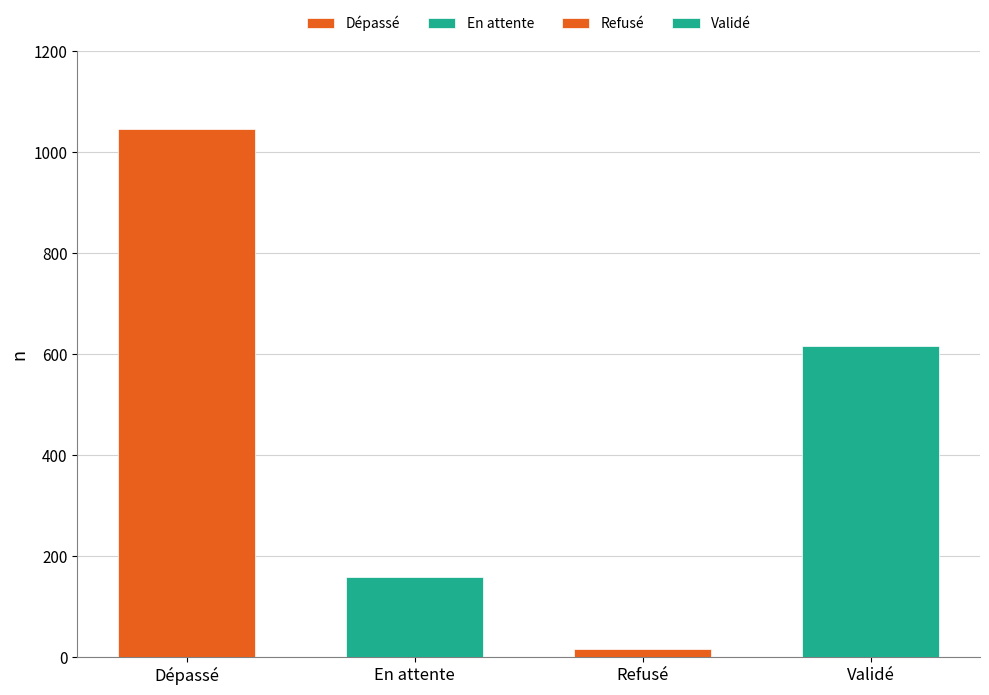

How many values are between 159 and 1045?

3